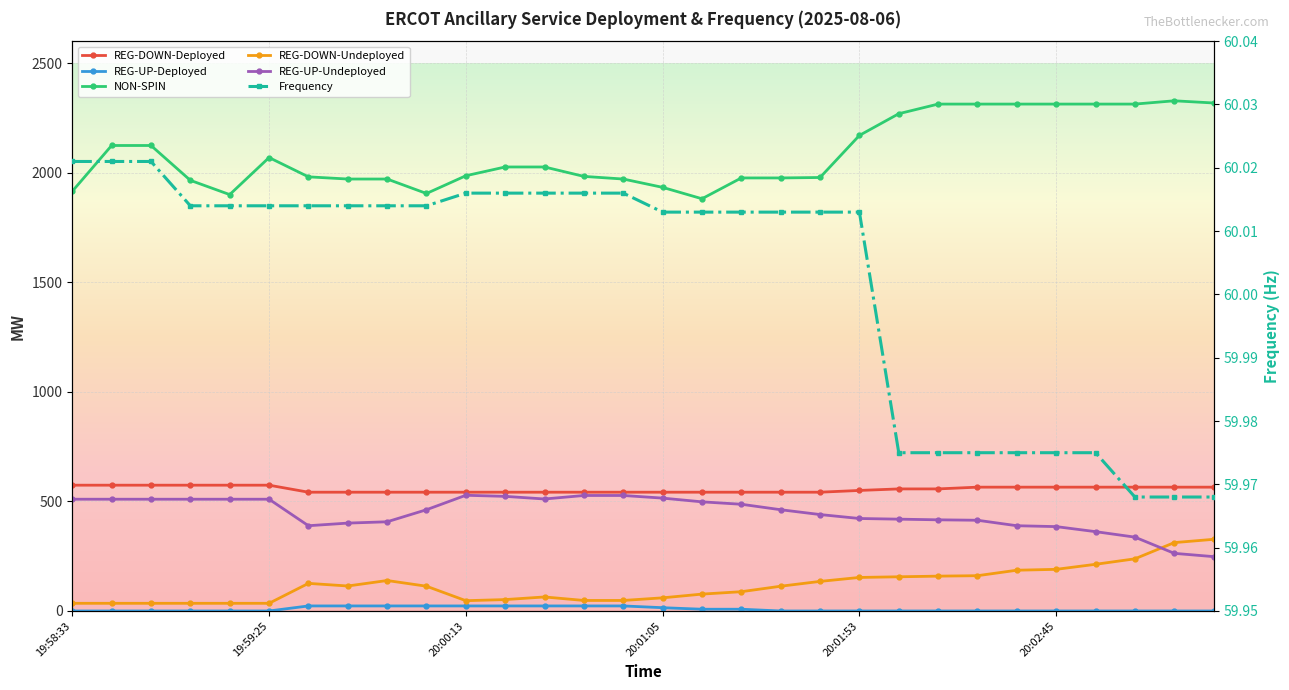

At which category is the sum across all series the highest?

28